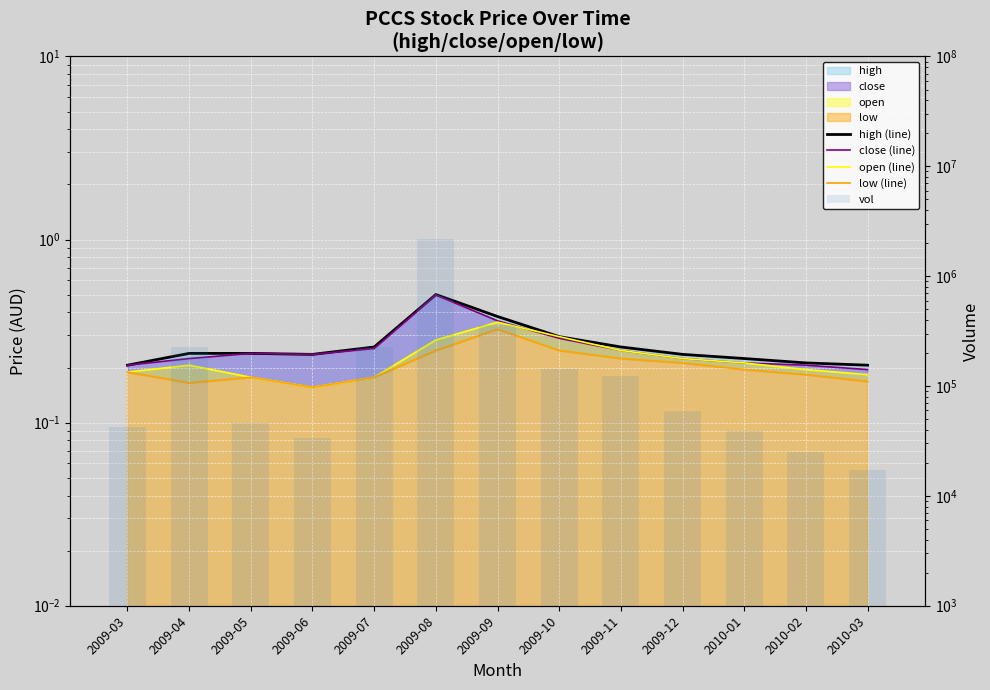

Reading left to right, extract all data points from this chart.

high (line): 2009-03=0.2	2009-04=0.2	2009-05=0.2	2009-06=0.2	2009-07=0.3	2009-08=0.5	2009-09=0.4	2009-10=0.3	2009-11=0.3	2009-12=0.2	2010-01=0.2	2010-02=0.2	2010-03=0.2
close (line): 2009-03=0.2	2009-04=0.2	2009-05=0.2	2009-06=0.2	2009-07=0.3	2009-08=0.5	2009-09=0.4	2009-10=0.3	2009-11=0.2	2009-12=0.2	2010-01=0.2	2010-02=0.2	2010-03=0.2
open (line): 2009-03=0.2	2009-04=0.2	2009-05=0.2	2009-06=0.2	2009-07=0.2	2009-08=0.3	2009-09=0.4	2009-10=0.3	2009-11=0.2	2009-12=0.2	2010-01=0.2	2010-02=0.2	2010-03=0.2
low (line): 2009-03=0.2	2009-04=0.2	2009-05=0.2	2009-06=0.2	2009-07=0.2	2009-08=0.2	2009-09=0.3	2009-10=0.2	2009-11=0.2	2009-12=0.2	2010-01=0.2	2010-02=0.2	2010-03=0.2
vol: 2009-03=42397.0	2009-04=225551.0	2009-05=45789.0	2009-06=33918.0	2009-07=225551.0	2009-08=2167668.0	2009-09=360373.0	2009-10=143980.0	2009-11=124308.0	2009-12=59695.0	2010-01=39005.0	2010-02=25269.0	2010-03=17128.0